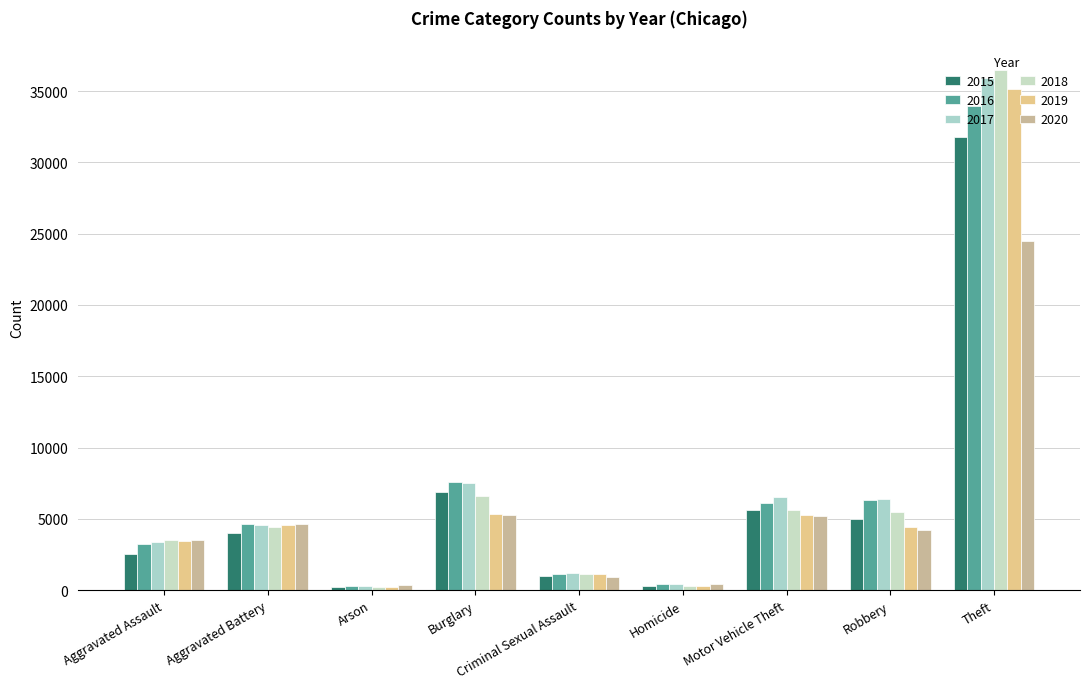

Which series has the widest spread of values?

2018